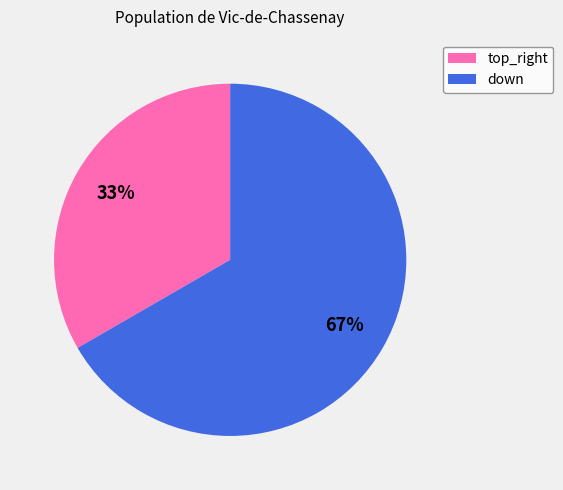

How many slices are in this pie chart?

2